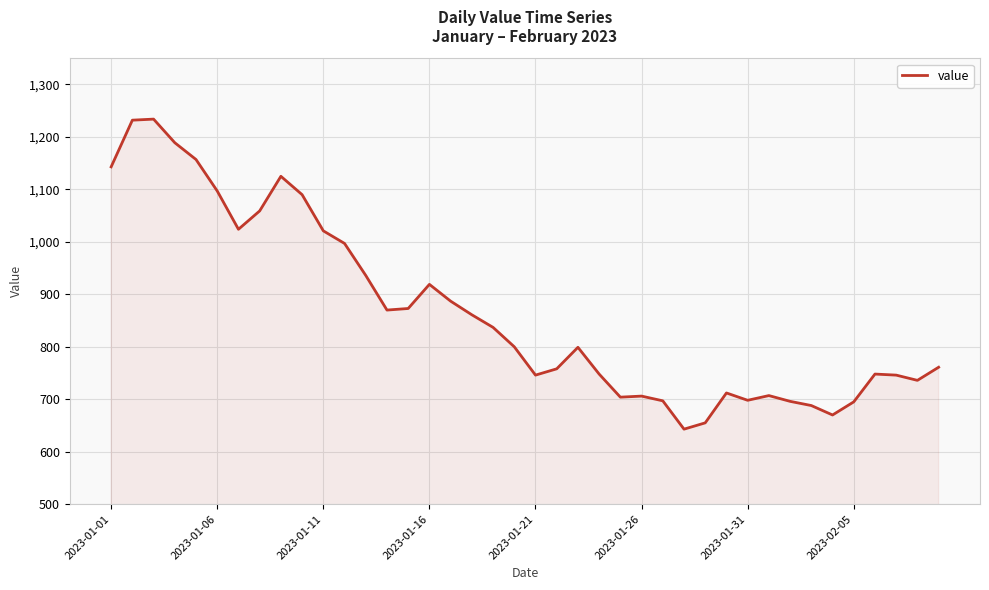

What is the difference between the maximum and minimum values?

591